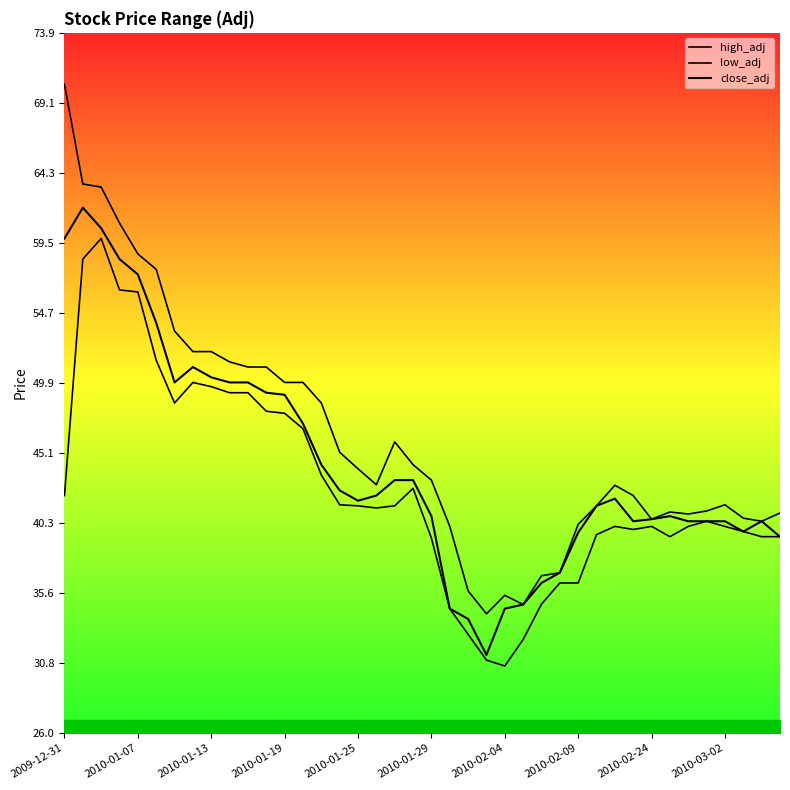

List the series in order of their peak value, lowest first.

low_adj, close_adj, high_adj